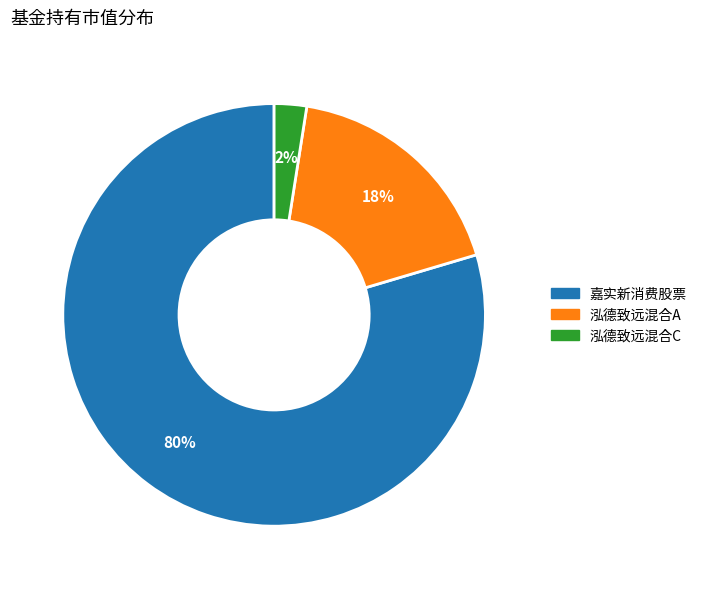

To the nearest percent, what is the combined percentage of 泓德致远混合C and 嘉实新消费股票?

82%